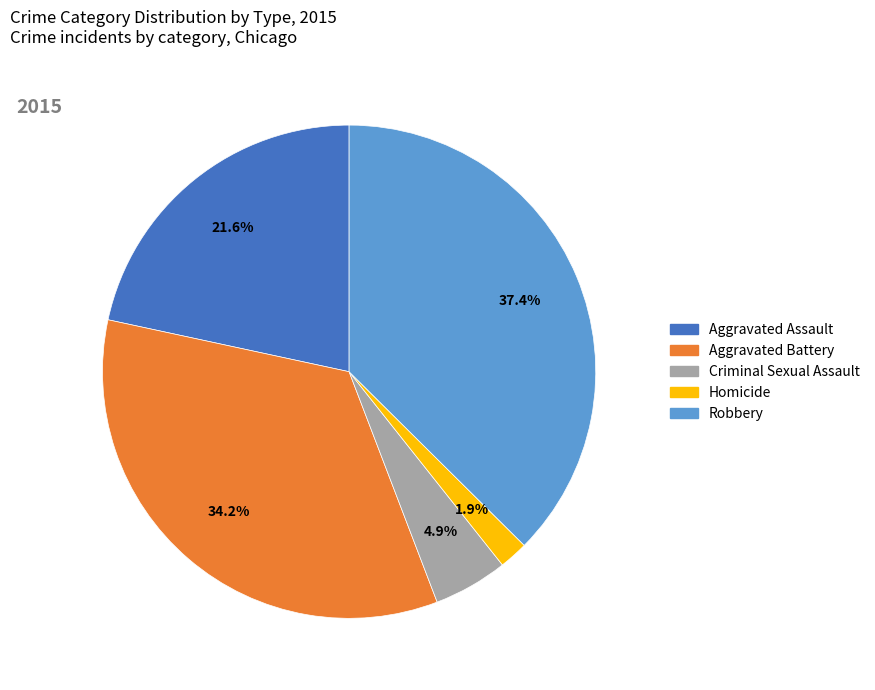

Do Homicide and Criminal Sexual Assault together represent more than half of the pie?

No